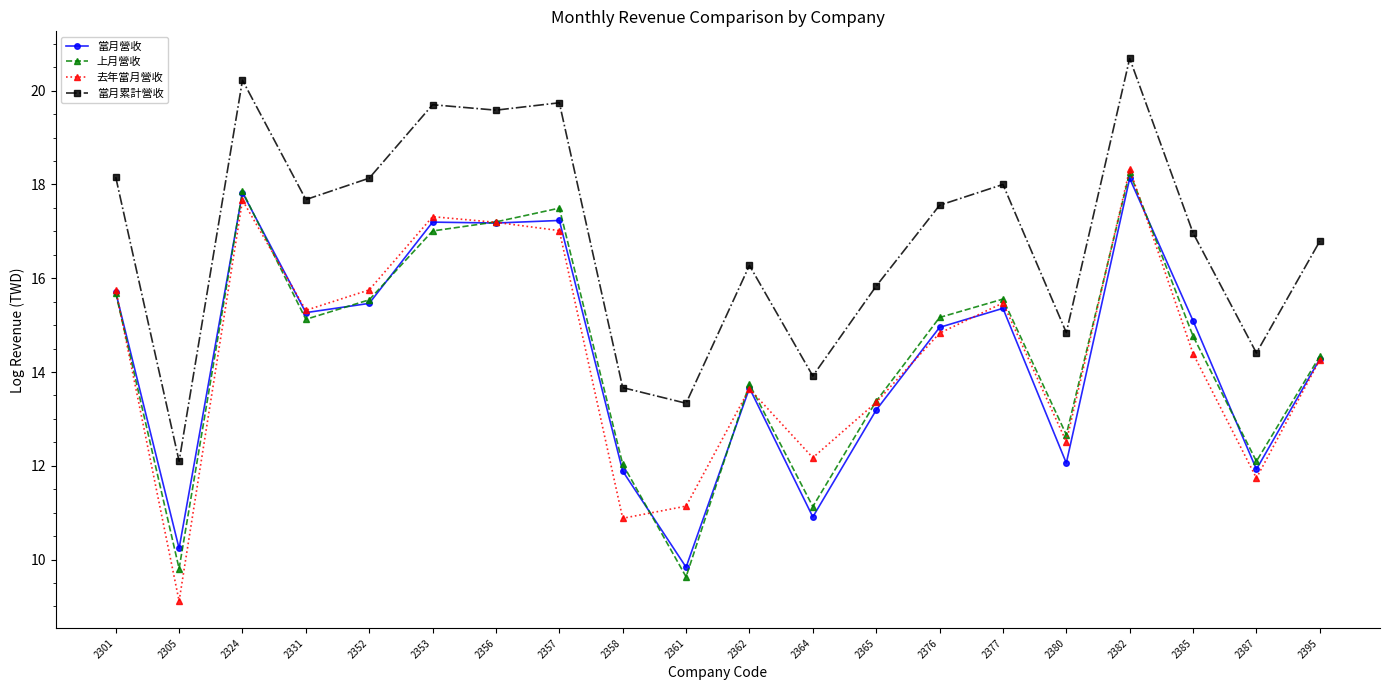

At which category is the sum across all series the highest?

2382